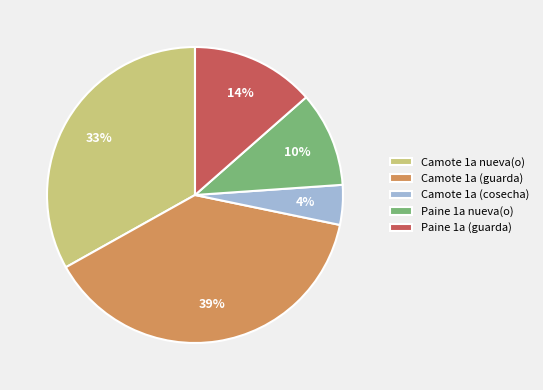

Is it true that Paine 1a (guarda) is 14% of the pie?

True